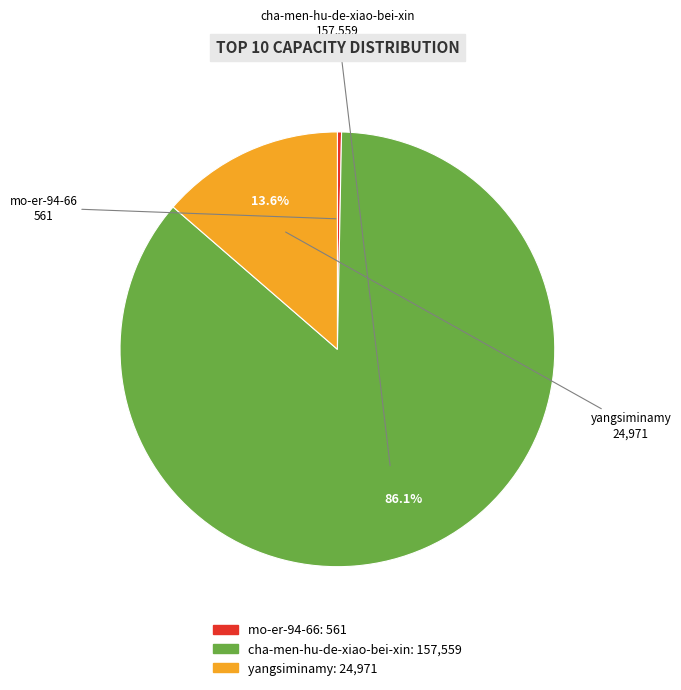

How many slices are in this pie chart?

3